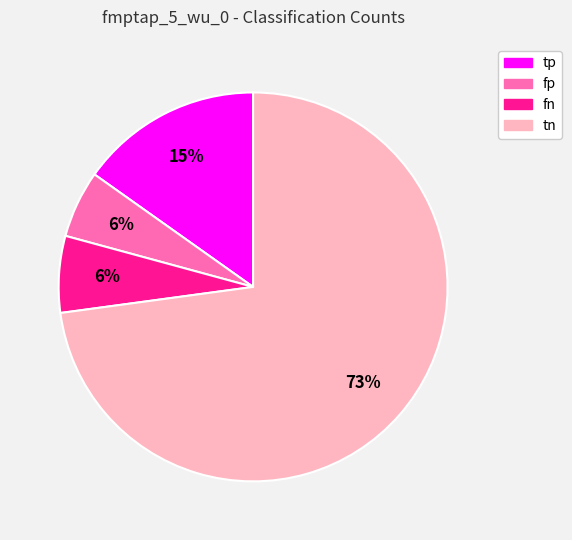

To the nearest percent, what is the difference between the largest and smallest slice percentages?

67%